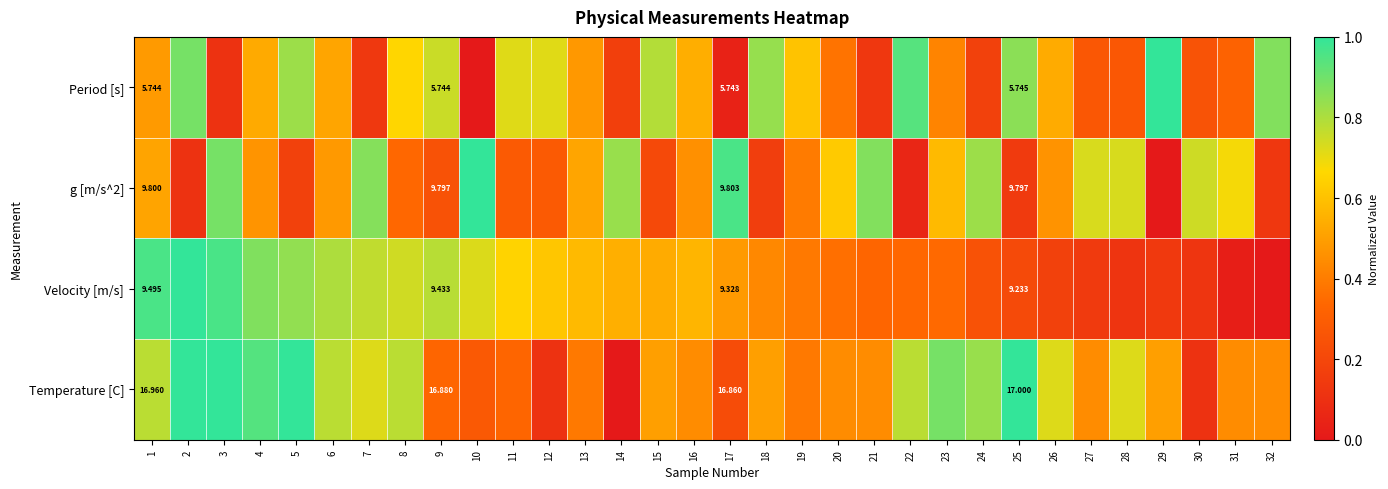

What is the difference between the Velocity [m/s] values at 32 and 28?

0.1